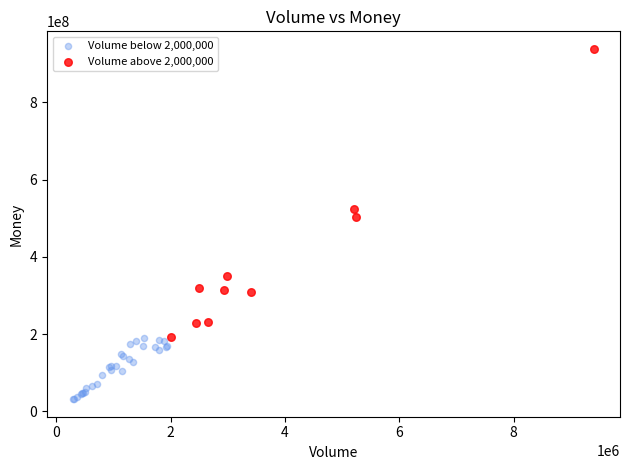

Which series contains the lowest Y value?

Volume below 2,000,000